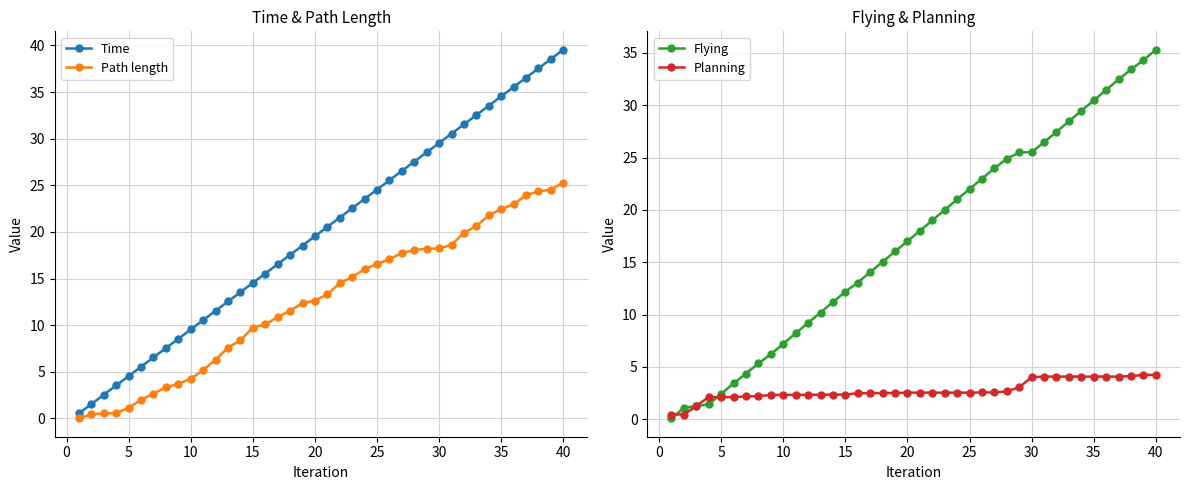

The value of Time at 35 is 34.5. True or false?

True